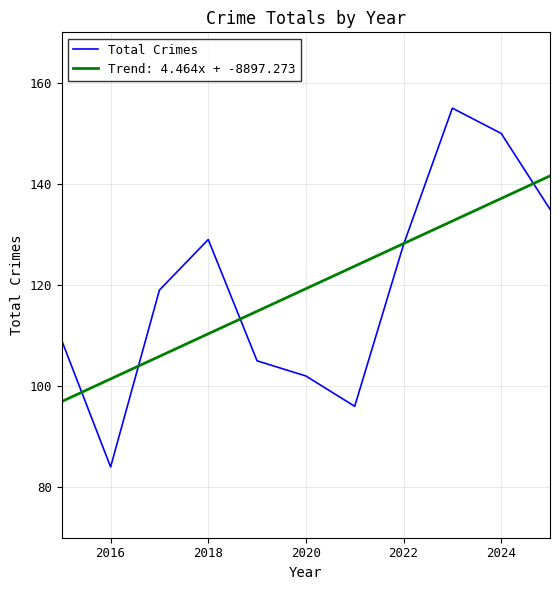

What is the greatest value displayed?

155.0